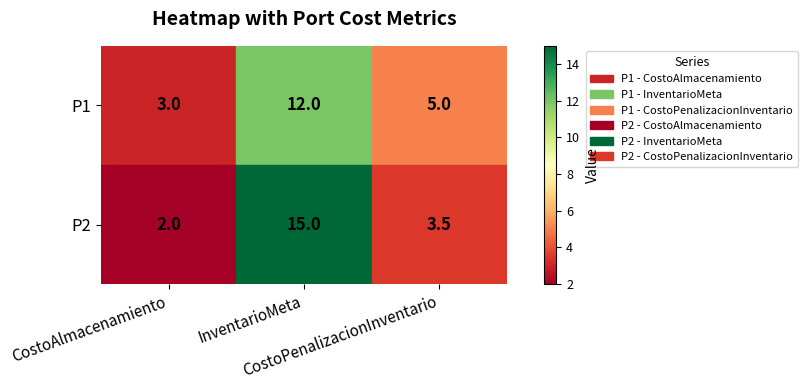

List the series in order of their overall mean, highest first.

P2, P1